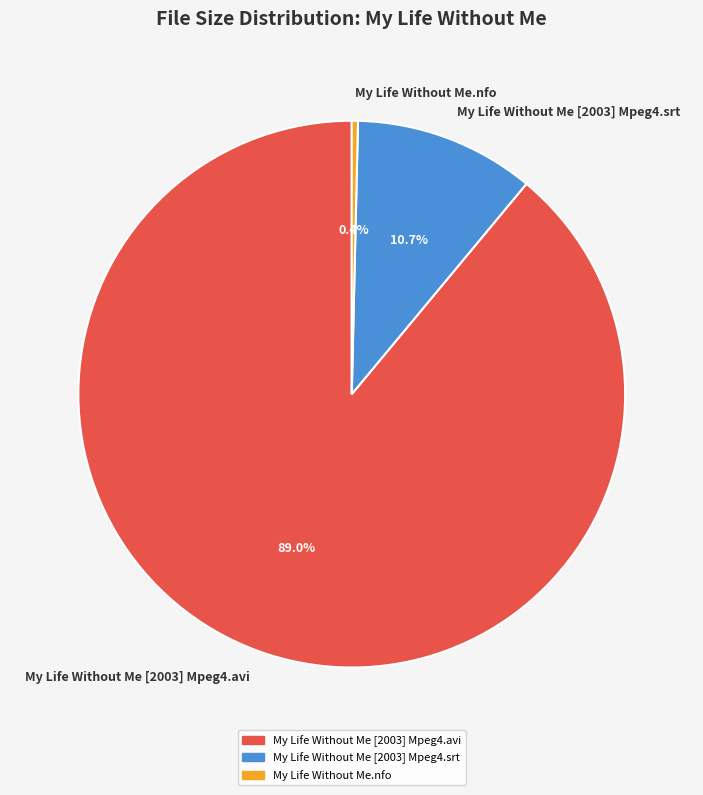

To the nearest percent, what percentage of the pie is My Life Without Me [2003] Mpeg4.srt?

11%